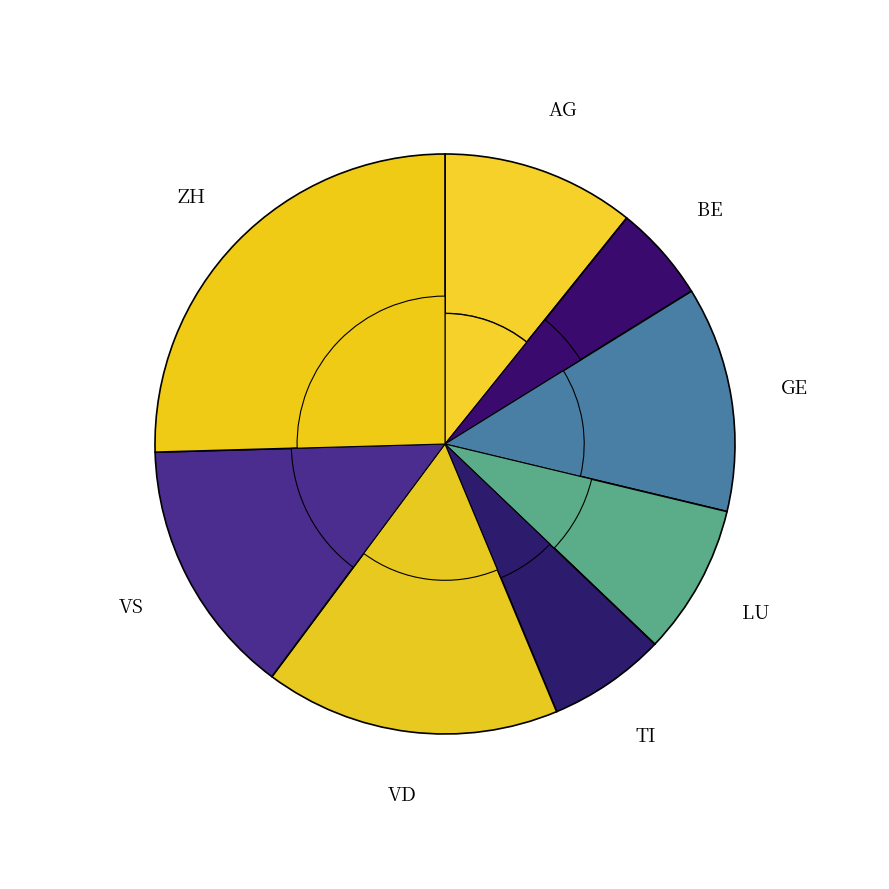

Which category has the biggest portion of the pie?

ZH